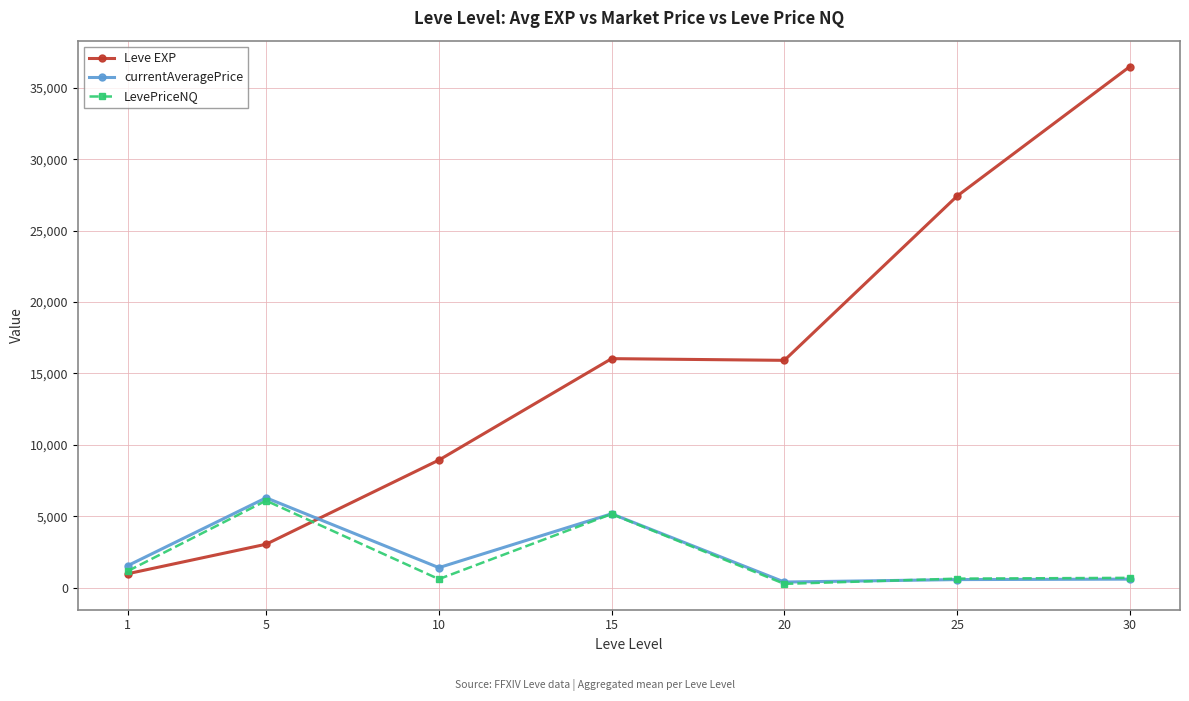

Is this an area chart (filled region under the line)?

No